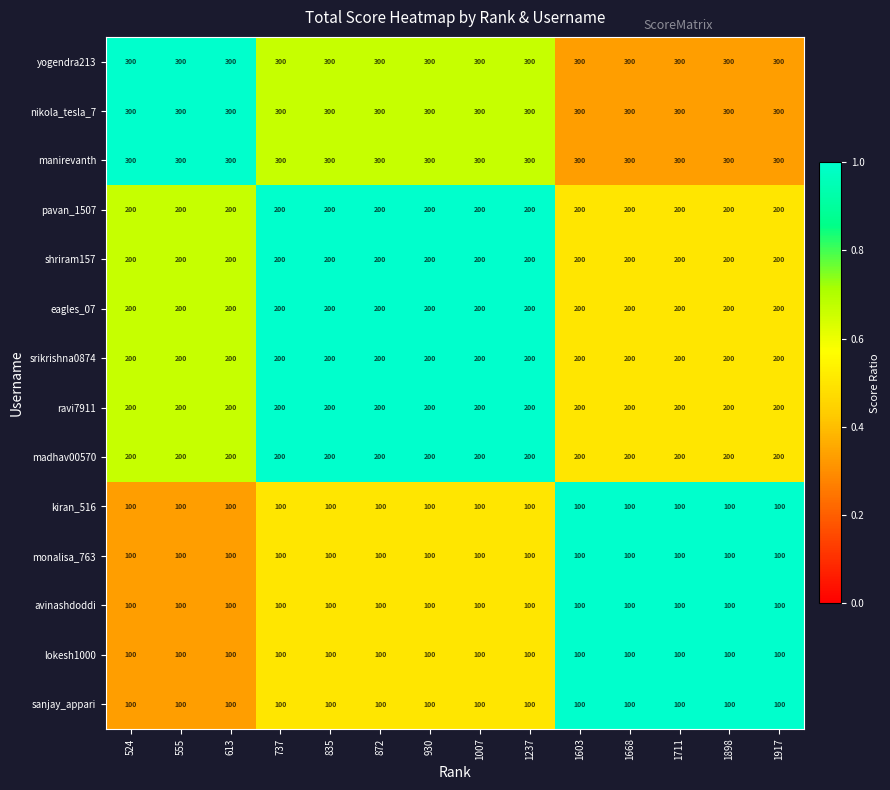

What value does the yogendra213 series have at 930?

300